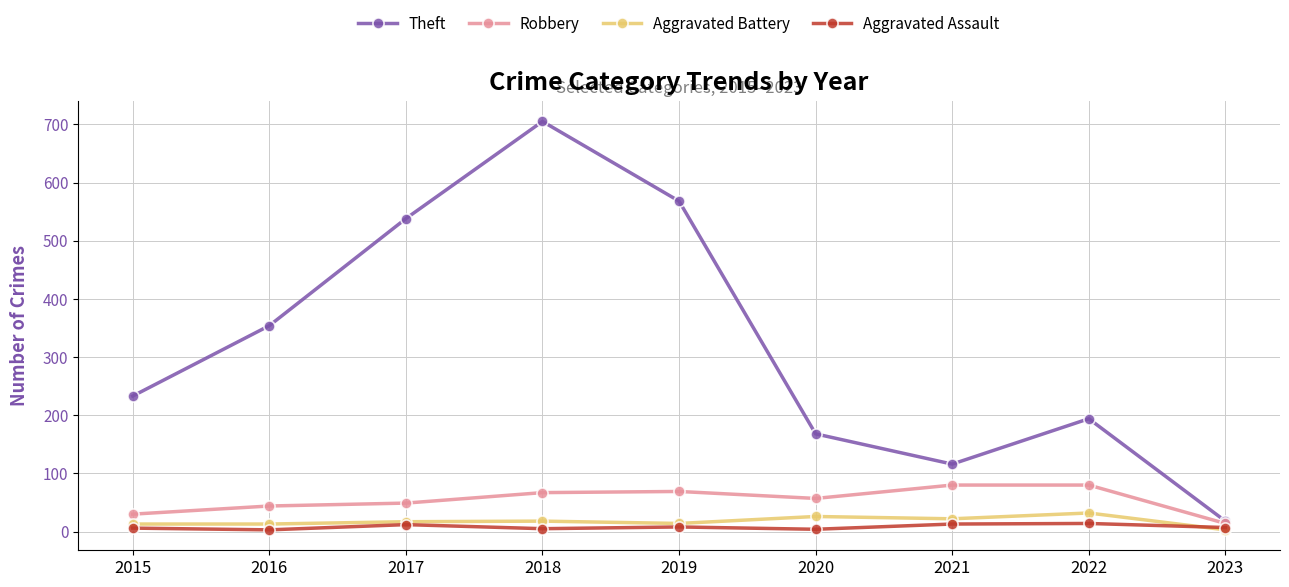

What is the average value of the Robbery series?

54